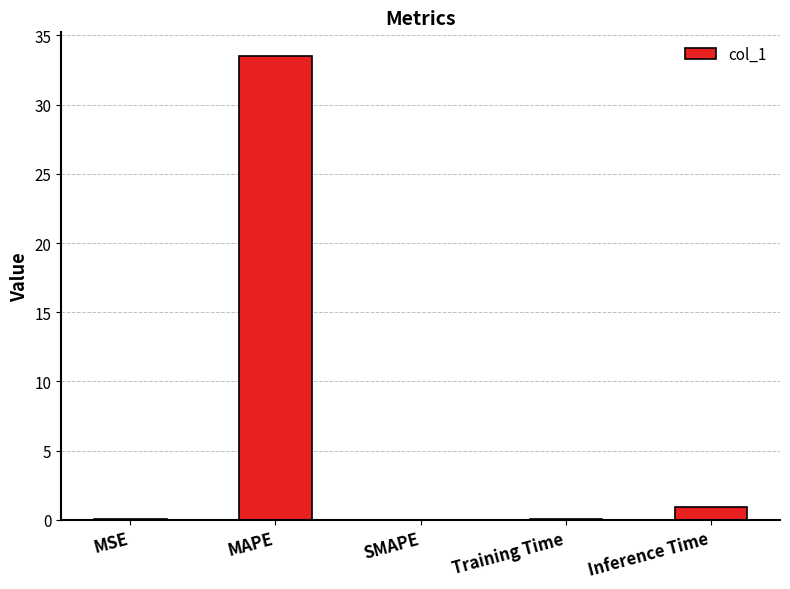

The chart shows a value of 33.5 at MAPE. True or false?

True